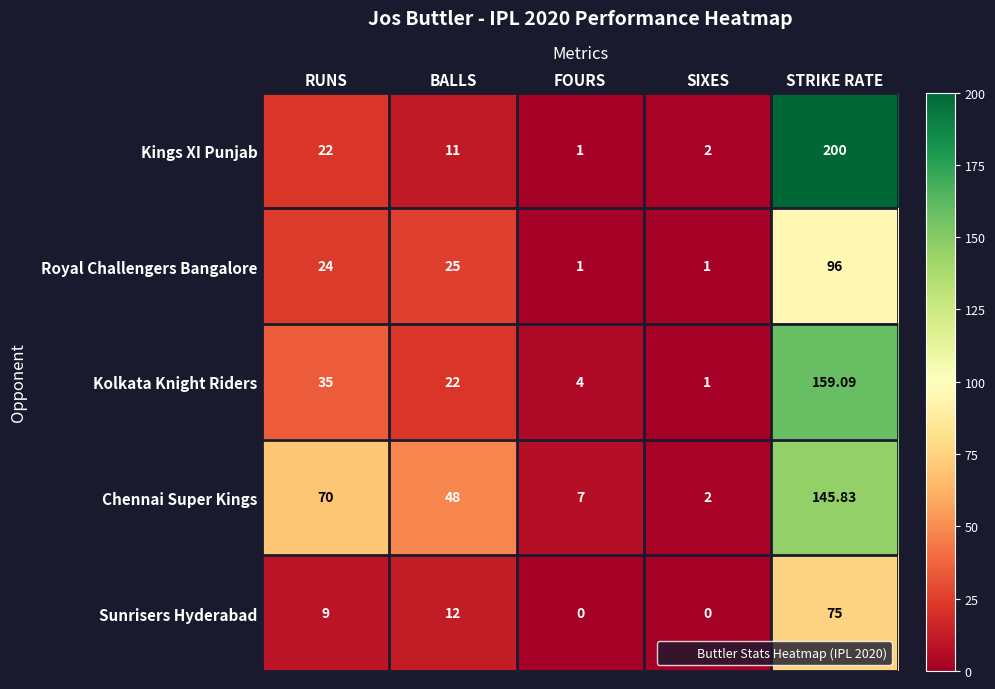

Which series has the largest total across all categories?

Chennai Super Kings